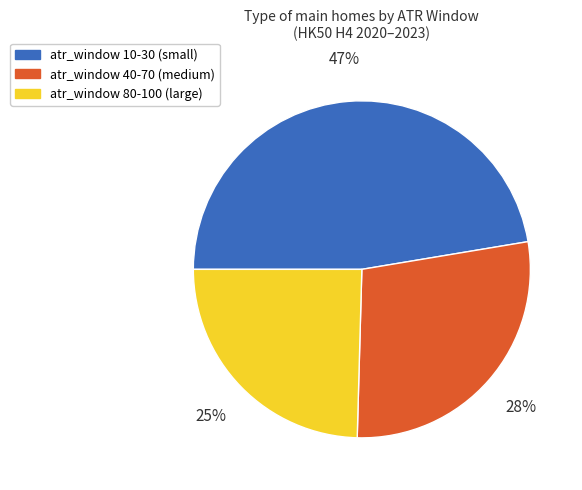

Is there any slice that represents more than half of the pie?

No